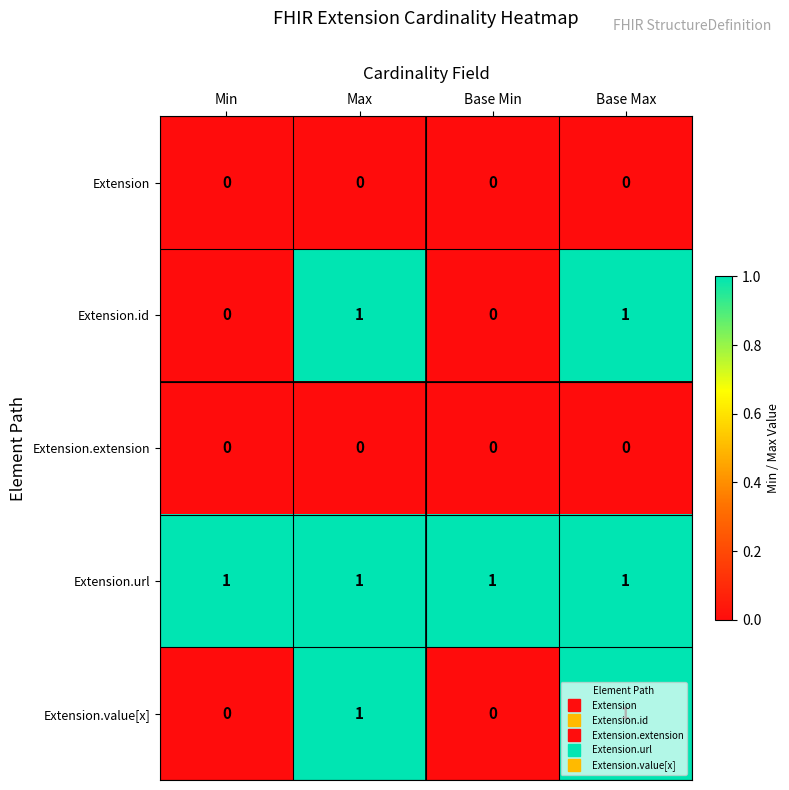

Which series has the largest total across all categories?

Extension.url